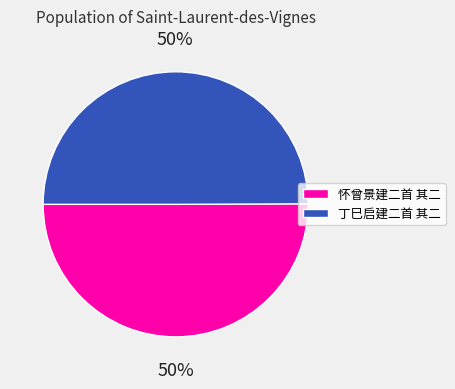

What percentage is the 怀曾景建二首 其二 slice, to the nearest percent?

50%